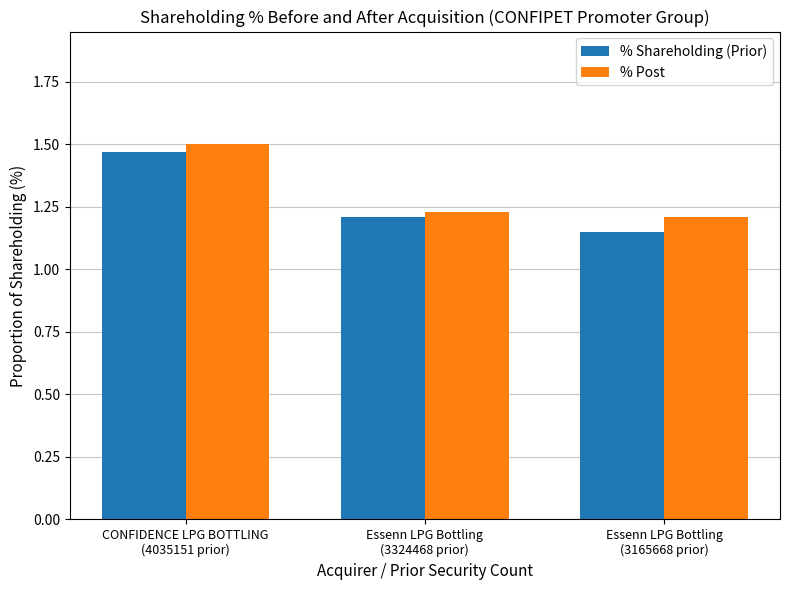

Is it true that % Post equals 1.2 at Essenn LPG Bottling
(3324468 prior)?

True